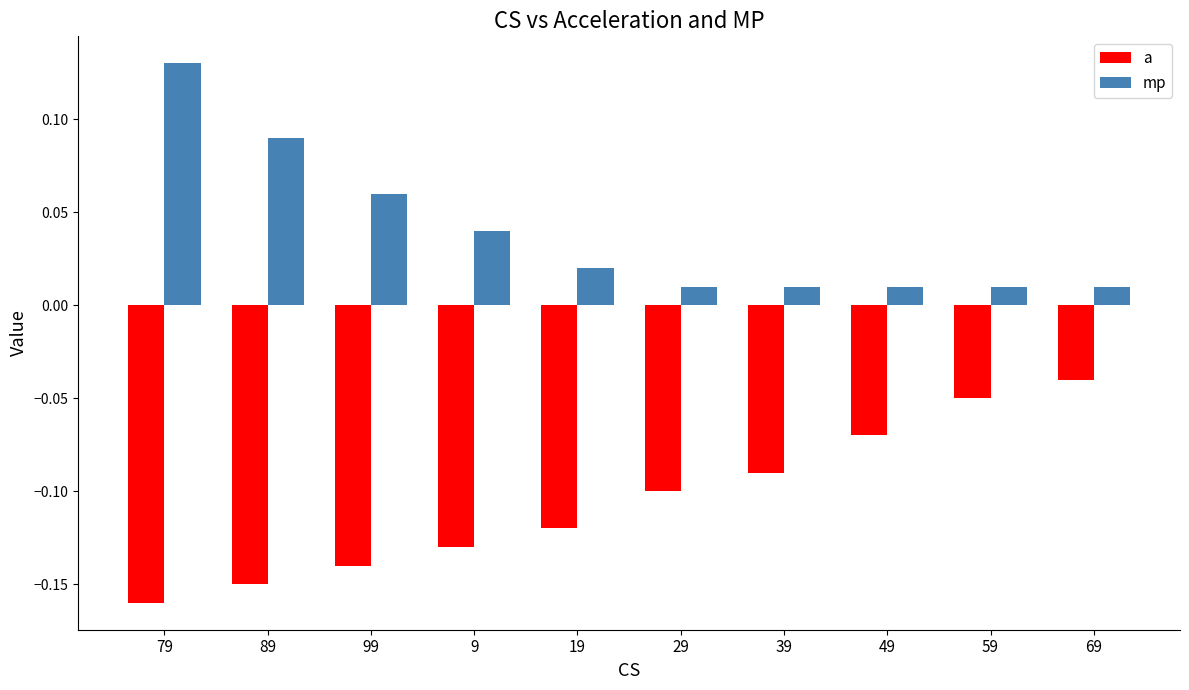

List the series in order of their overall mean, highest first.

mp, a